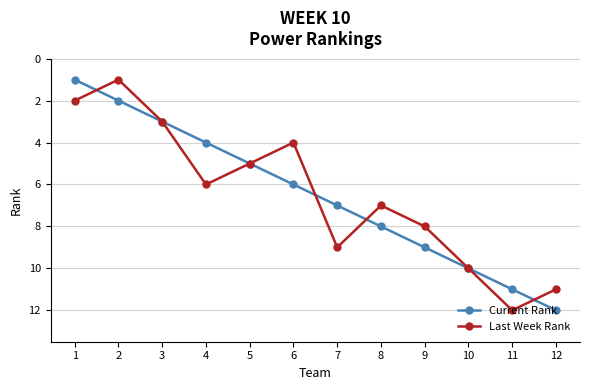

Is the value of Current Rank at 7 greater than the value of Last Week Rank at 6?

Yes